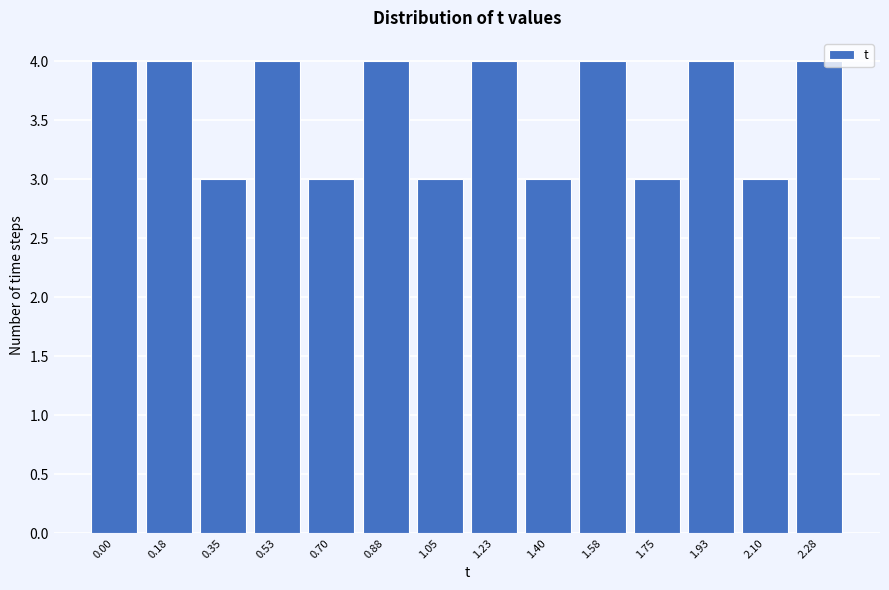

Reading right to left, what are all the values shown in this chart?

4	3	4	3	4	3	4	3	4	3	4	3	4	4